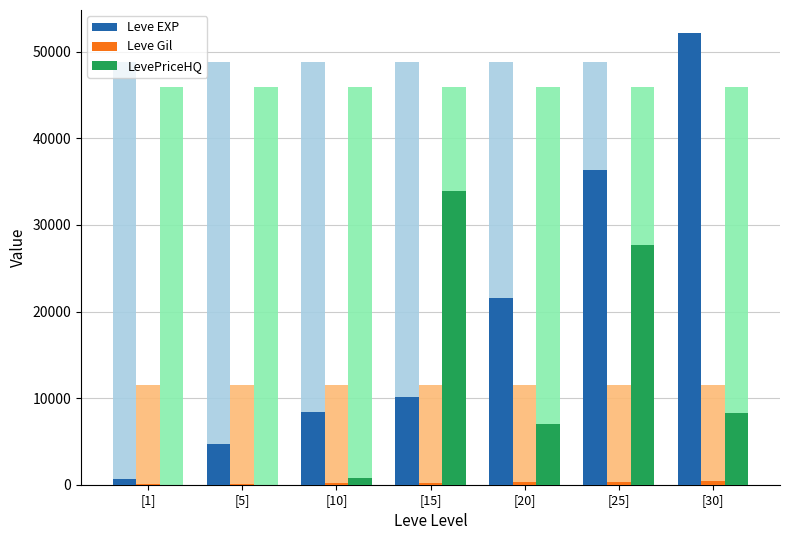

Are the bars horizontal?

No